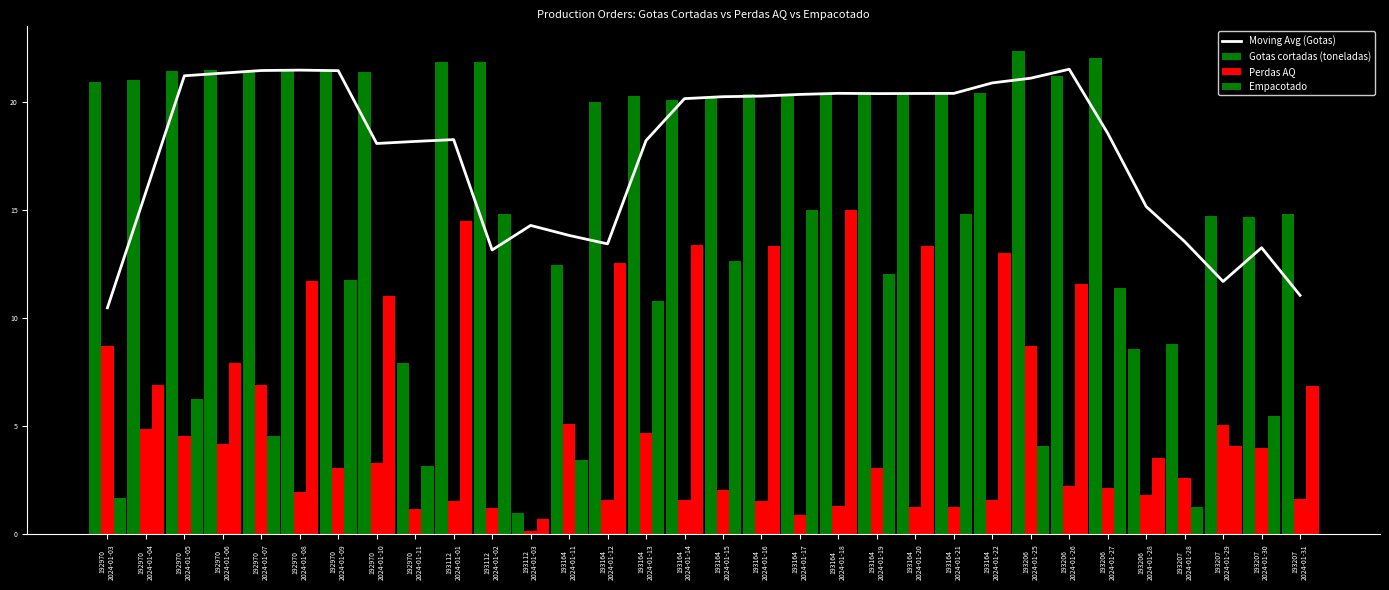

At which category is the sum across all series the highest?

193206
2024-01-25